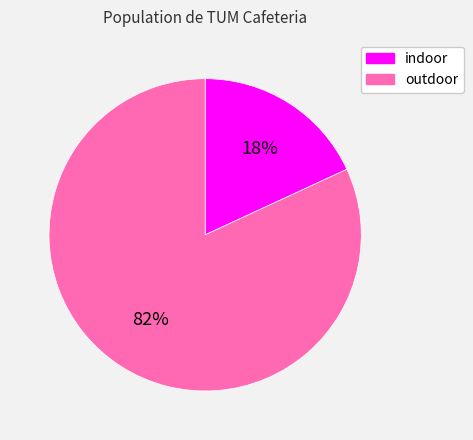

To the nearest percent, what is the average slice percentage?

50%